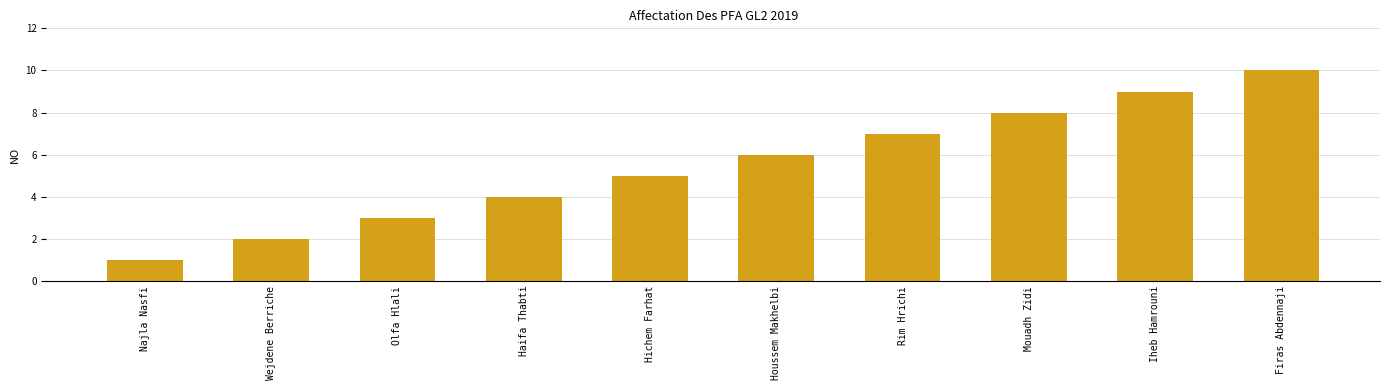

What is the average value?

6